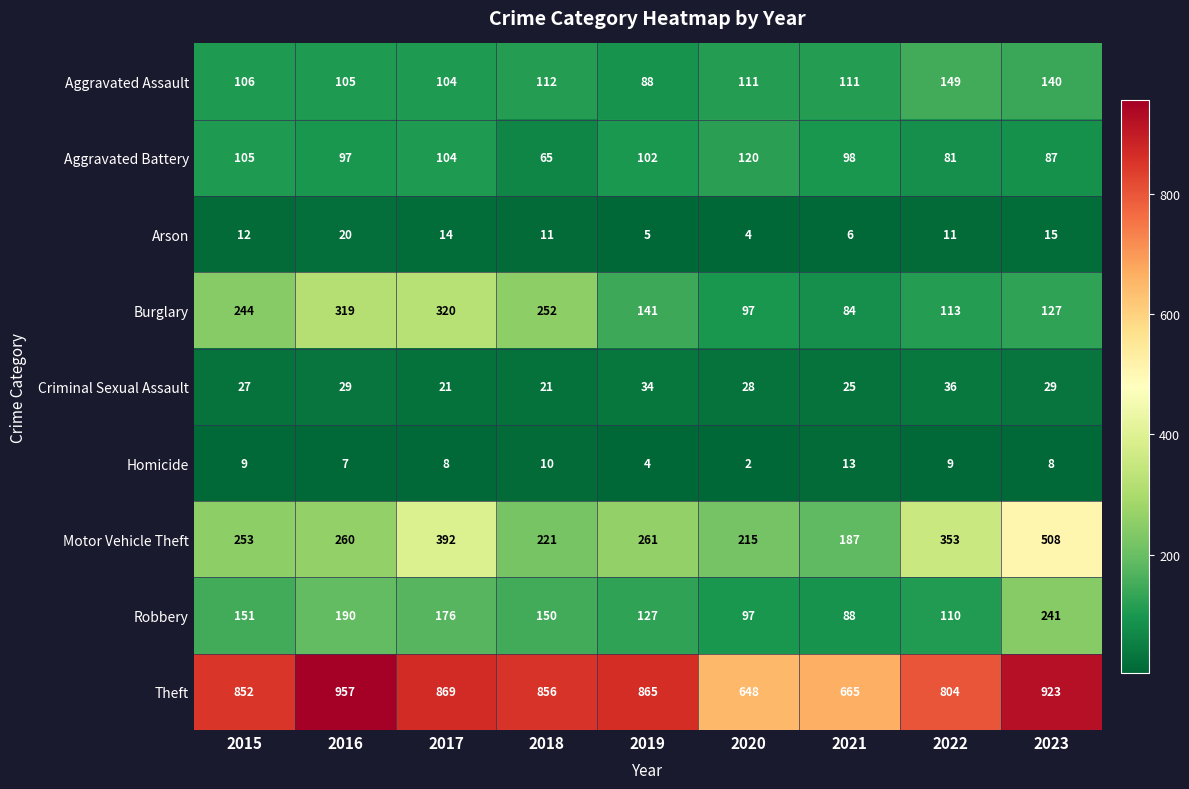

What is the spread (max minus min) of values at 2018?

846